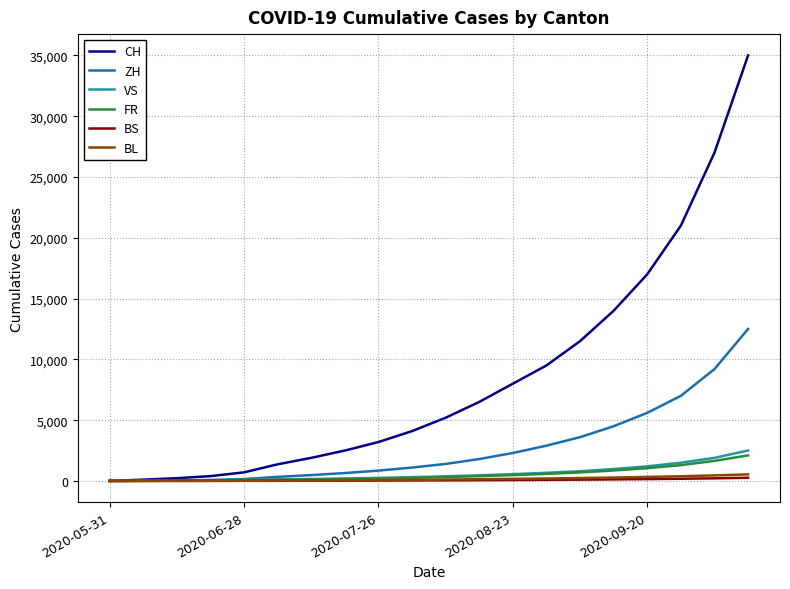

Which series has the widest spread of values?

CH